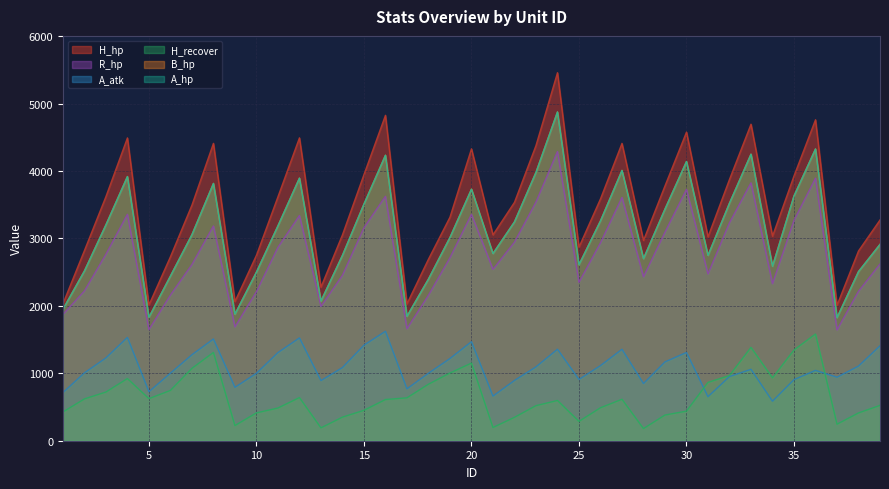

Reading left to right, extract all data points from this chart.

H_hp: 1=2031	2=2820	3=3620	4=4490	5=2013	6=2728	7=3494	8=4409	9=2064	10=2750	11=3617	12=4491	13=2277	14=3053	15=3946	16=4825	17=2030	18=2692	19=3315	20=4328	21=3053	22=3535	23=4377	24=5457	25=2871	26=3586	27=4409	28=2970	29=3779	30=4576	31=3023	32=3875	33=4693	34=3033	35=3927	36=4759	37=2008	38=2814	39=3273
R_hp: 1=1872	2=2221	3=2764	4=3357	5=1647	6=2160	7=2612	8=3184	9=1688	10=2209	11=2867	12=3339	13=1992	14=2453	15=3158	16=3624	17=1661	18=2157	19=2713	20=3357	21=2541	22=2944	23=3538	24=4288	25=2349	26=2934	27=3607	28=2430	29=3092	30=3726	31=2473	32=3232	33=3824	34=2328	35=3267	36=3893	37=1643	38=2216	39=2620
A_atk: 1=714	2=1006	3=1228	4=1532	5=727	6=1002	7=1275	8=1509	9=792	10=1000	11=1307	12=1525	13=892	14=1085	15=1417	16=1623	17=770	18=1001	19=1219	20=1469	21=662	22=894	23=1095	24=1357	25=909	26=1114	27=1356	28=848	29=1169	30=1309	31=653	32=952	33=1059	34=586	35=906	36=1043	37=942	38=1107	39=1408
H_recover: 1=426	2=620	3=722	4=922	5=624	6=746	7=1073	8=1309	9=225	10=413	11=485	12=640	13=191	14=350	15=451	16=611	17=636	18=838	19=1004	20=1151	21=196	22=347	23=520	24=597	25=287	26=489	27=615	28=180	29=381	30=439	31=865	32=967	33=1384	34=932	35=1346	36=1582	37=245	38=412	39=524
B_hp: 1=1948	2=2517	3=3201	4=3917	5=1830	6=2442	7=3055	8=3815	9=1876	10=2500	11=3186	12=3894	13=2070	14=2749	15=3509	16=4233	17=1845	18=2397	19=3014	20=3730	21=2775	22=3245	23=3979	24=4875	25=2610	26=3260	27=4008	28=2700	29=3435	30=4140	31=2748	32=3523	33=4249	34=2587	35=3630	36=4326	37=1825	38=2508	39=2911
A_hp: 1=1948	2=2517	3=3201	4=3917	5=1830	6=2442	7=3055	8=3815	9=1876	10=2500	11=3186	12=3894	13=2070	14=2749	15=3509	16=4233	17=1845	18=2397	19=3014	20=3730	21=2775	22=3245	23=3979	24=4875	25=2610	26=3260	27=4008	28=2700	29=3435	30=4140	31=2748	32=3523	33=4249	34=2587	35=3630	36=4326	37=1825	38=2508	39=2911